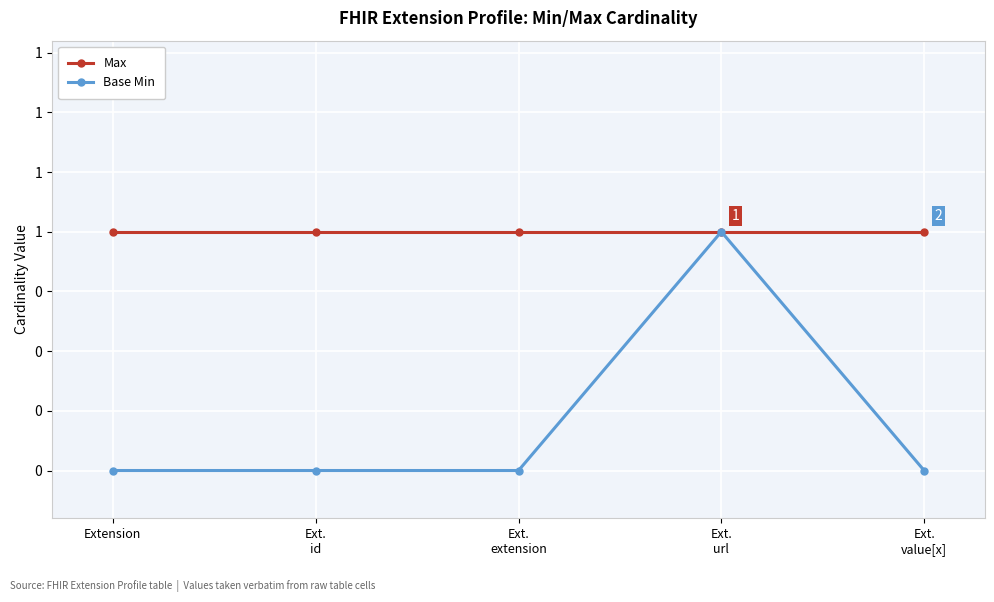

What is the total value across all series at Ext.
extension?

1